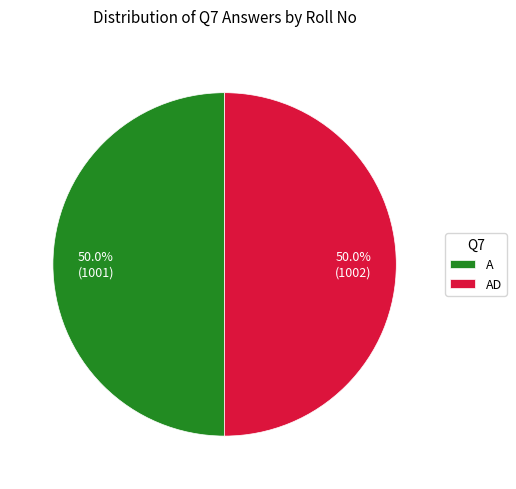

True or false: AD accounts for 40% of the total.

False